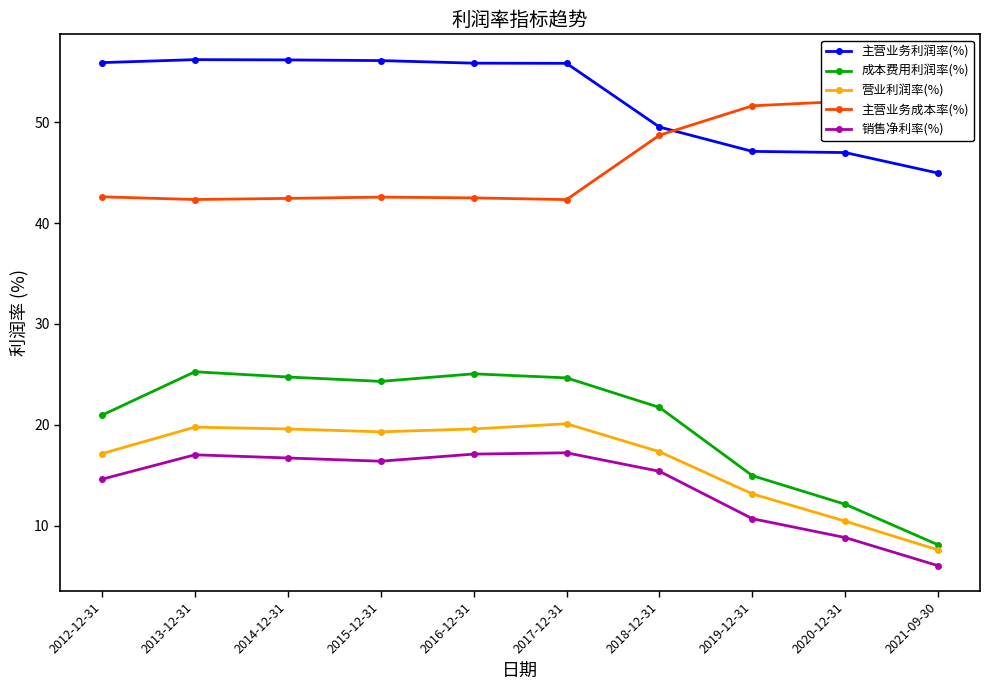

Is the value of 销售净利率(%) at 2021-09-30 greater than the value of 主营业务成本率(%) at 2013-12-31?

No